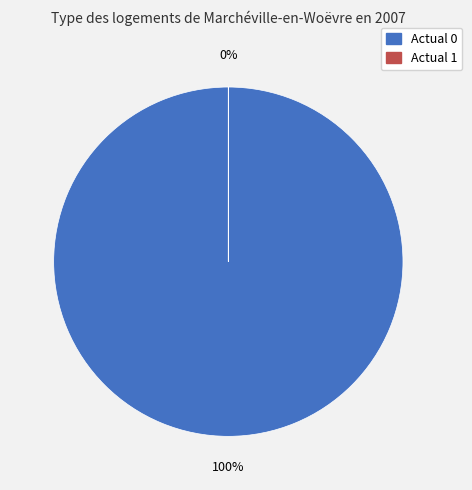

Which category accounts for the majority?

Actual 0